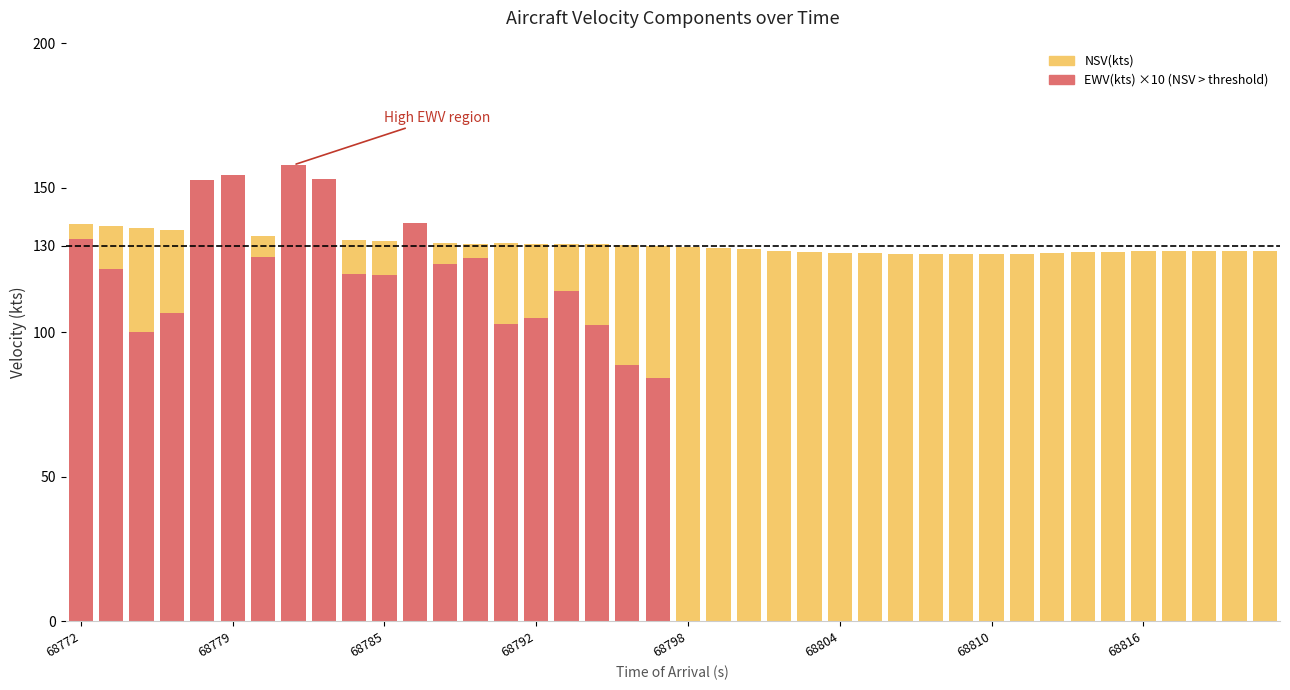

How many bars are there in total?

80